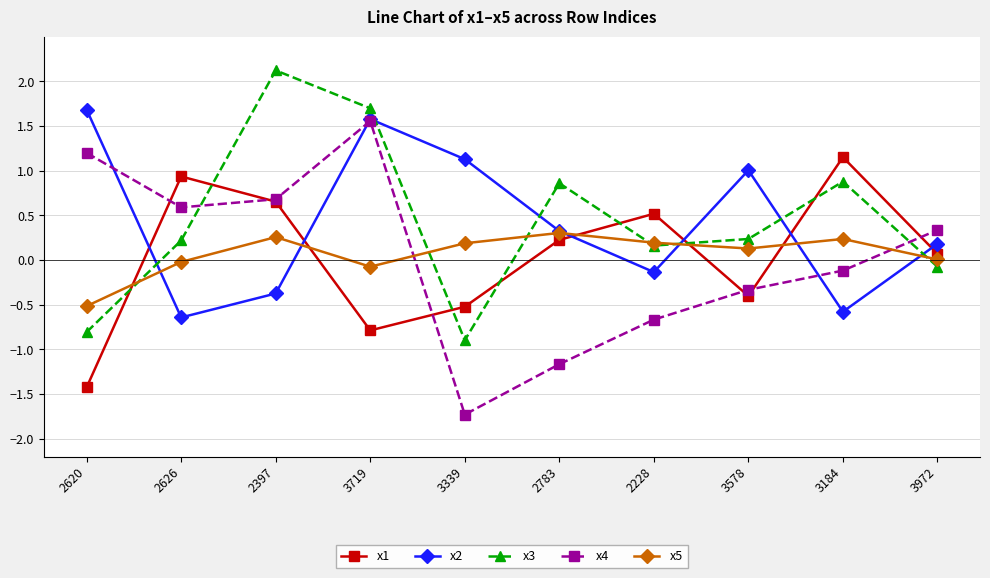

What position from the right is 3972?

1